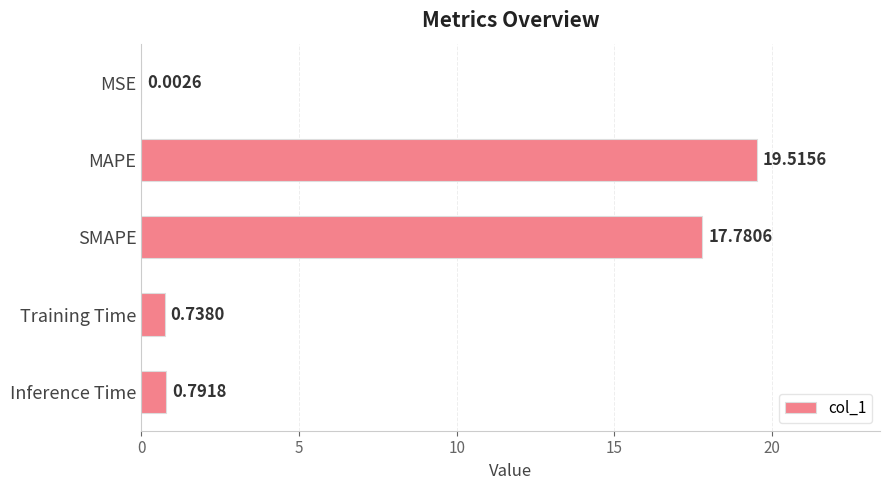

Which category has the highest value across all series?

MAPE